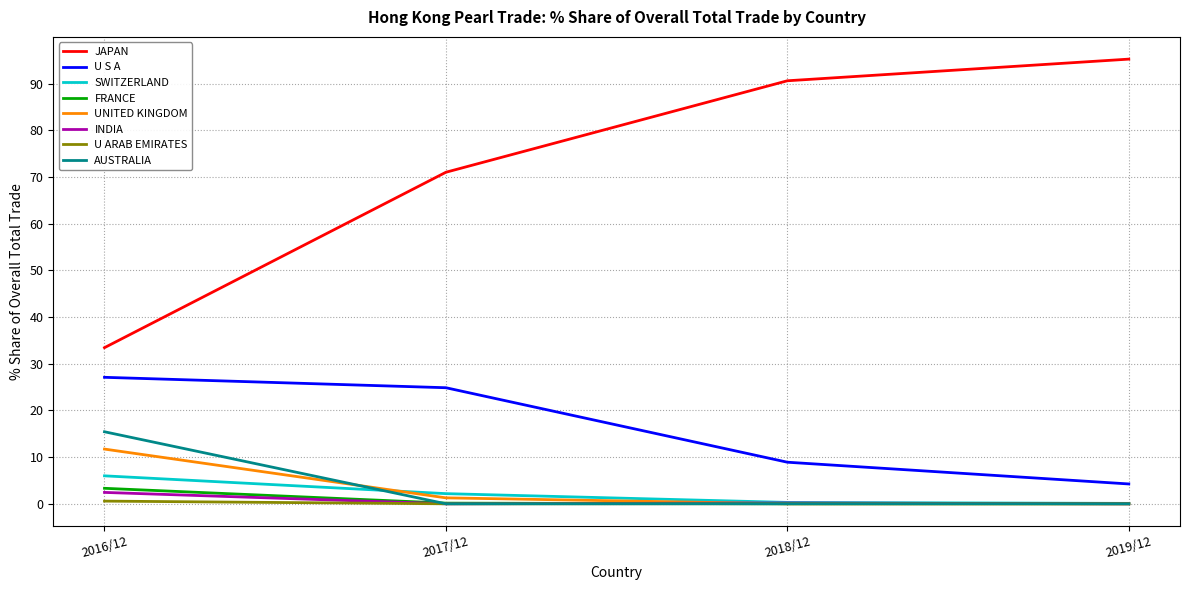

True or false: INDIA and JAPAN intersect in this chart.

False